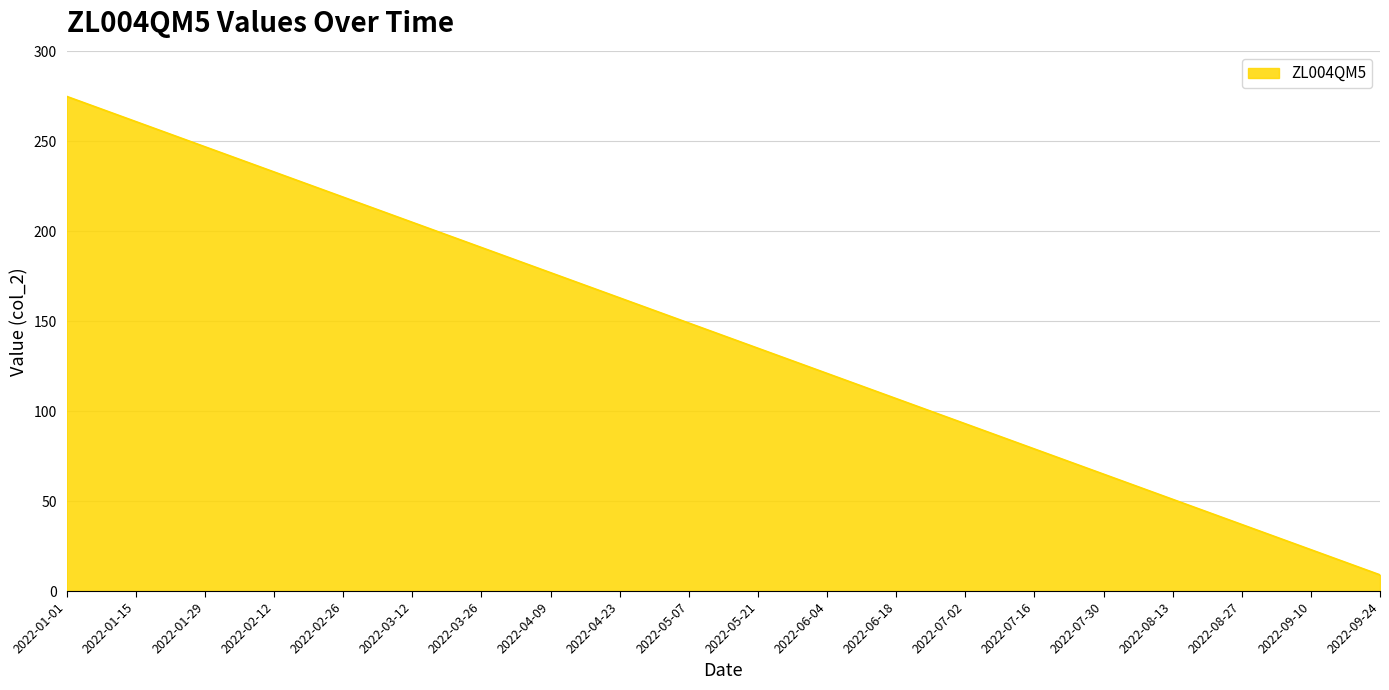

What is the change in value from 2022-01-01 to 2022-02-26?

-56